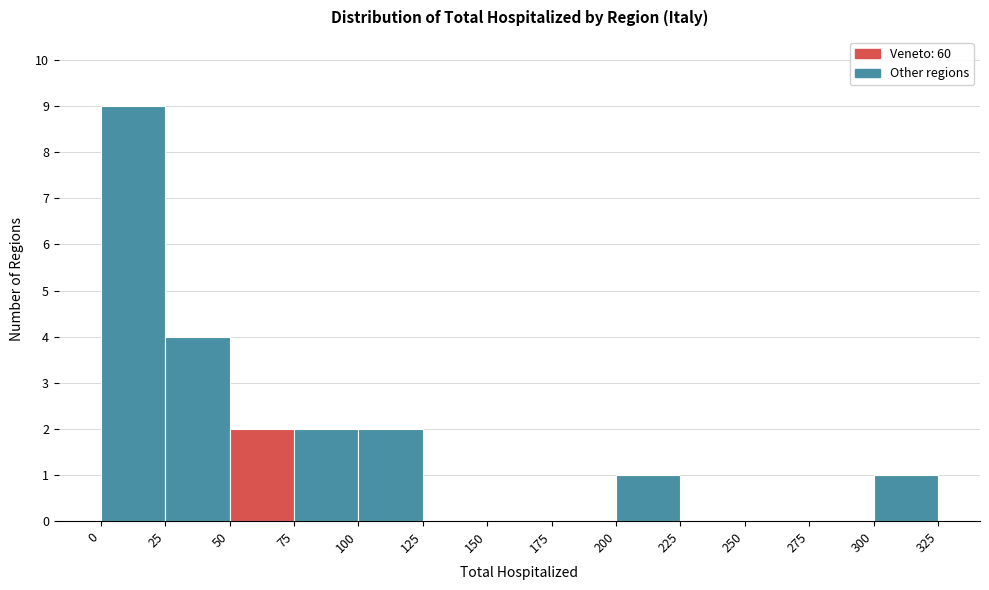

Reading left to right, transcribe this chart: for each bar, give the range it covers on the x-axis and its height. The values are not printed on the chart, so give them approximately, as read against the axis.

0 to 25: 9
25 to 50: 4
50 to 75: 2
75 to 100: 2
100 to 125: 2
125 to 150: 0
150 to 175: 0
175 to 200: 0
200 to 225: 1
225 to 250: 0
250 to 275: 0
275 to 300: 0
300 to 325: 1